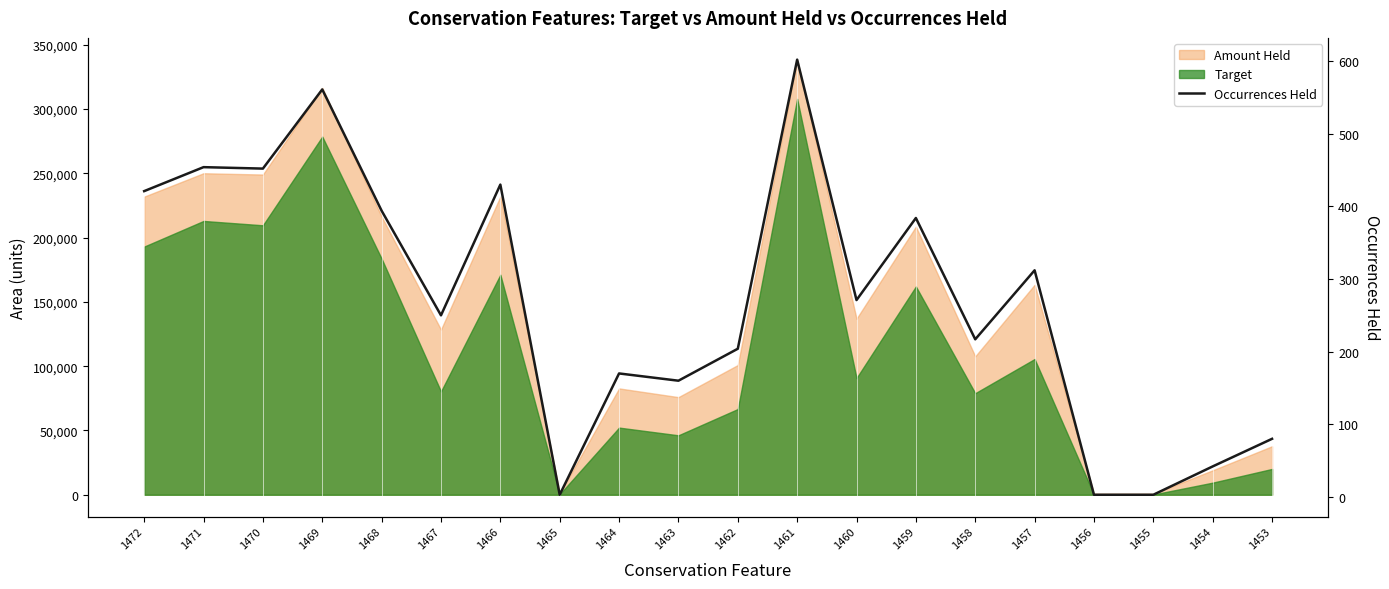

Where is the first local maximum?

1471